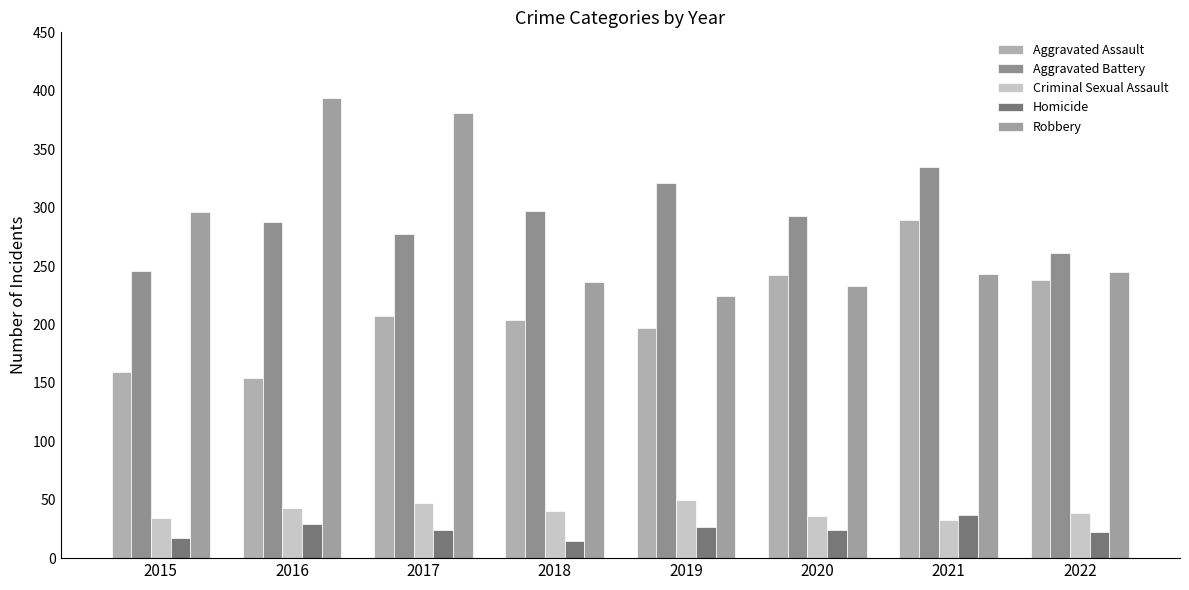

What are all the series names shown in the legend?

Aggravated Assault, Aggravated Battery, Criminal Sexual Assault, Homicide, Robbery